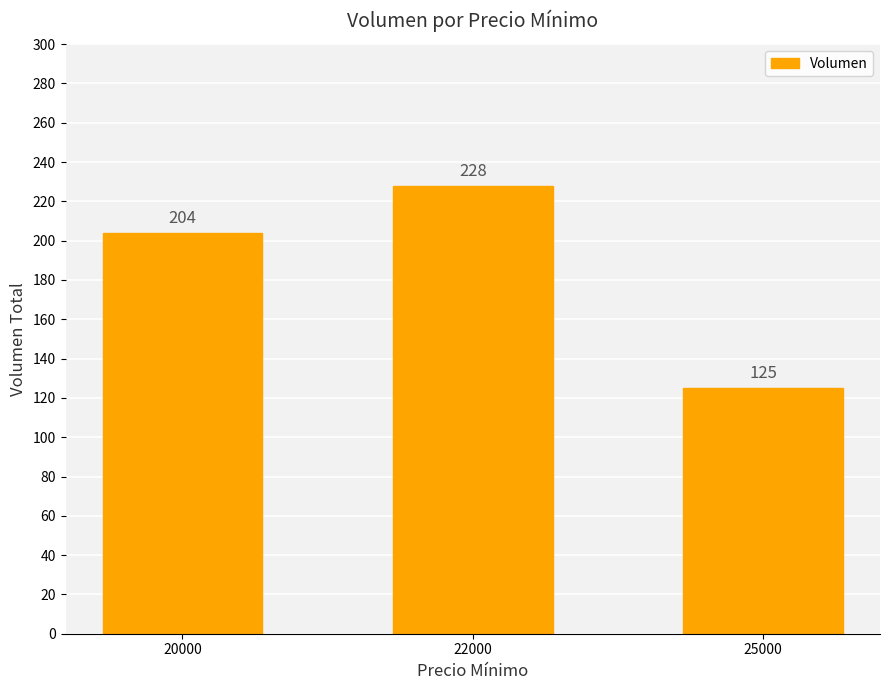

List the labels in order of value, largest first.

22000, 20000, 25000